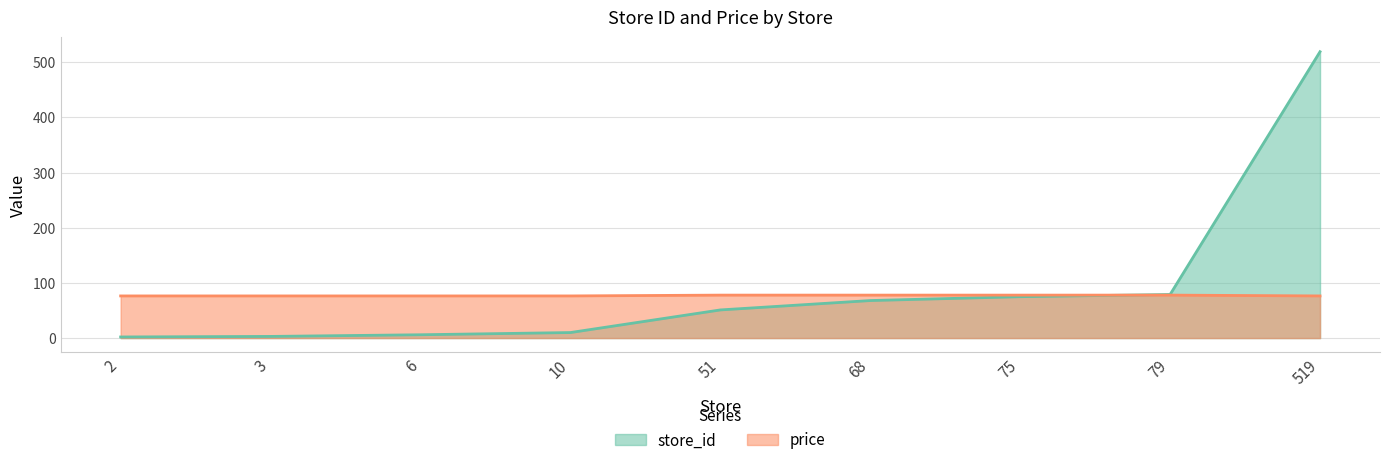

Rank the series by their average value, from highest to lowest.

store_id, price